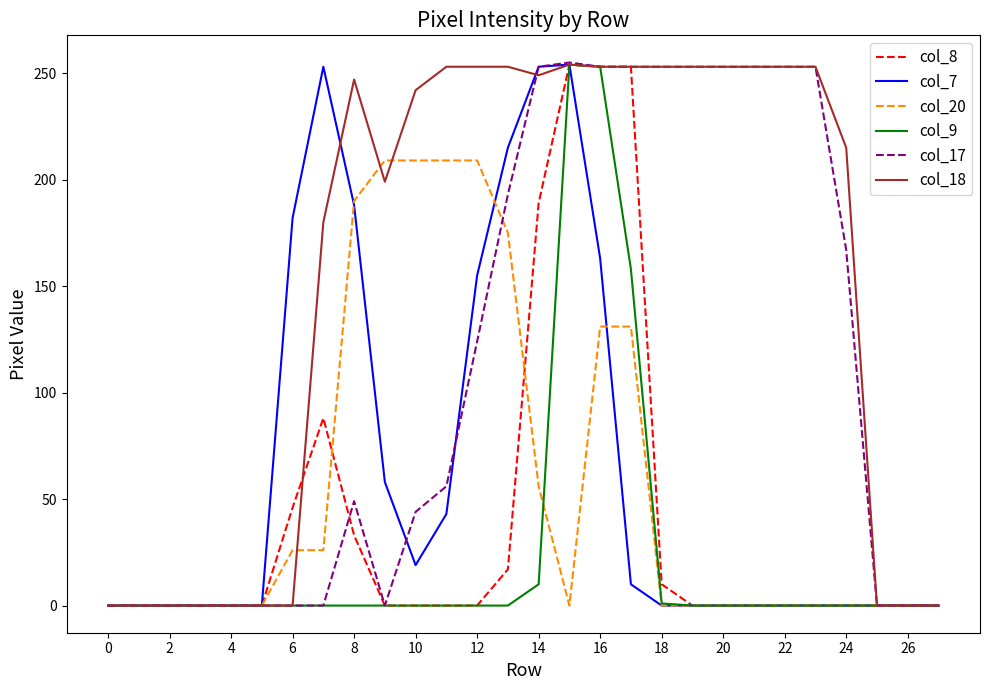

What is the maximum value shown in the chart?

255